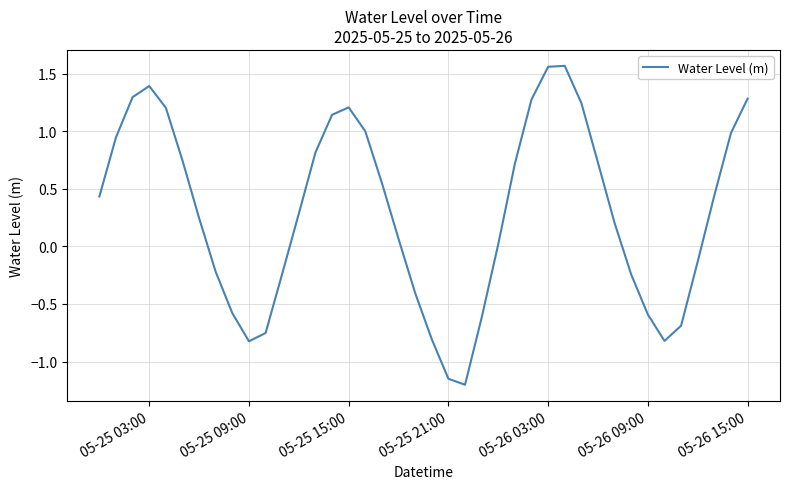

How many series are shown in this chart?

1